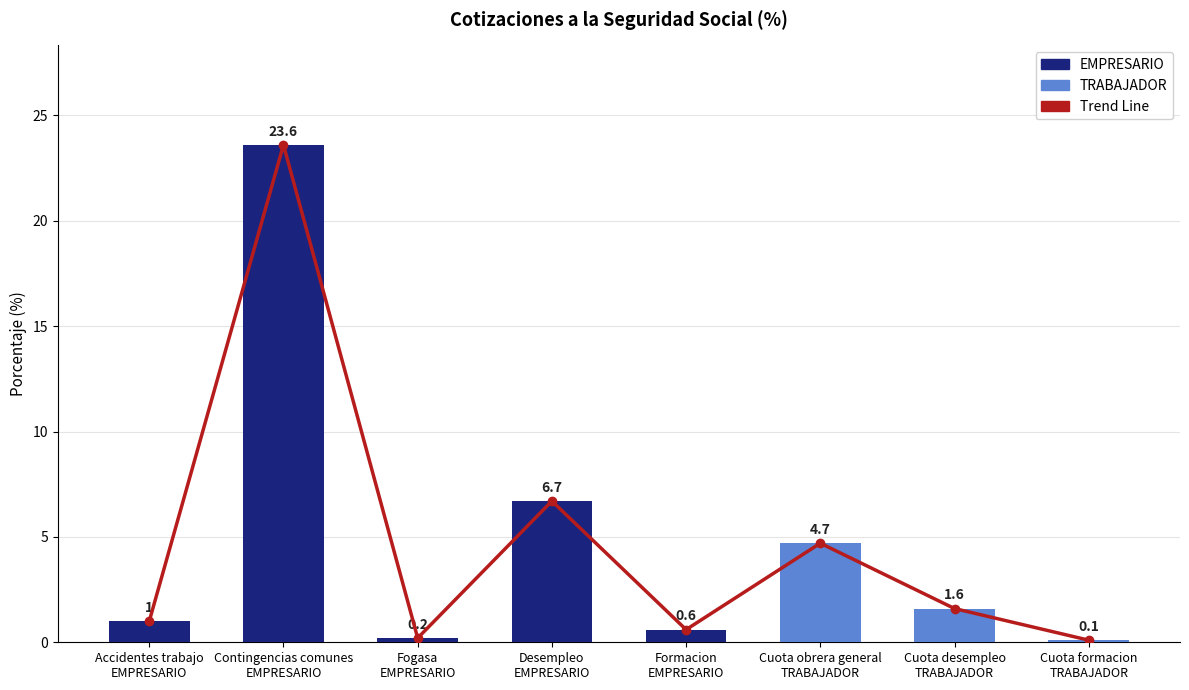

What is the difference between the values at Desempleo
EMPRESARIO and Cuota formacion
TRABAJADOR?

6.6